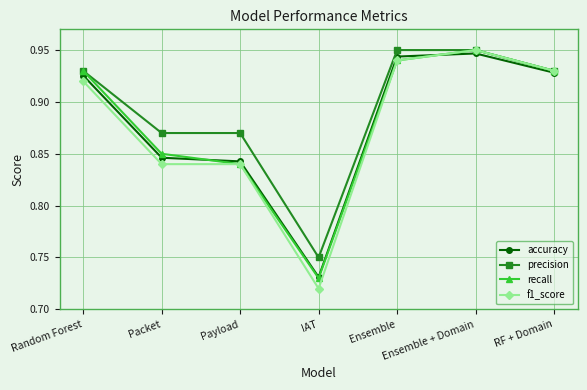

Count the number of data series in this chart.

4